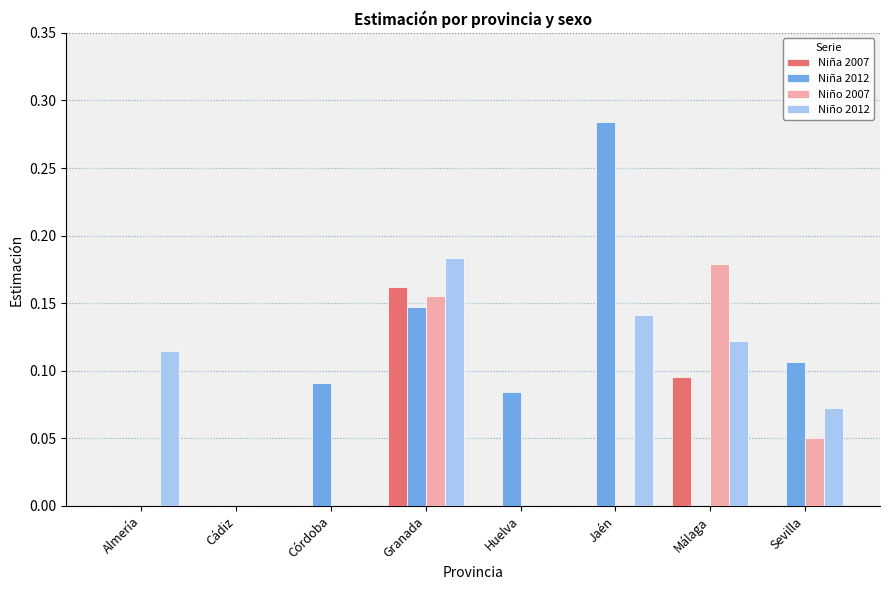

What are all the series names shown in the legend?

Niña 2007, Niña 2012, Niño 2007, Niño 2012